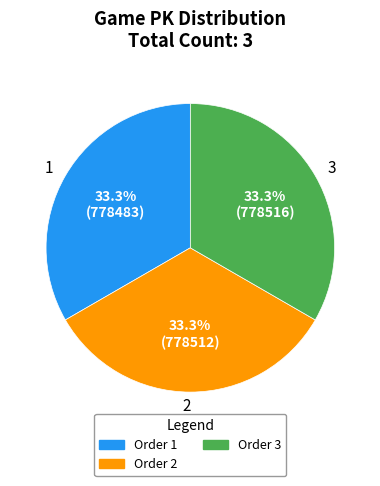

Do 1 and 2 together represent more than half of the pie?

Yes